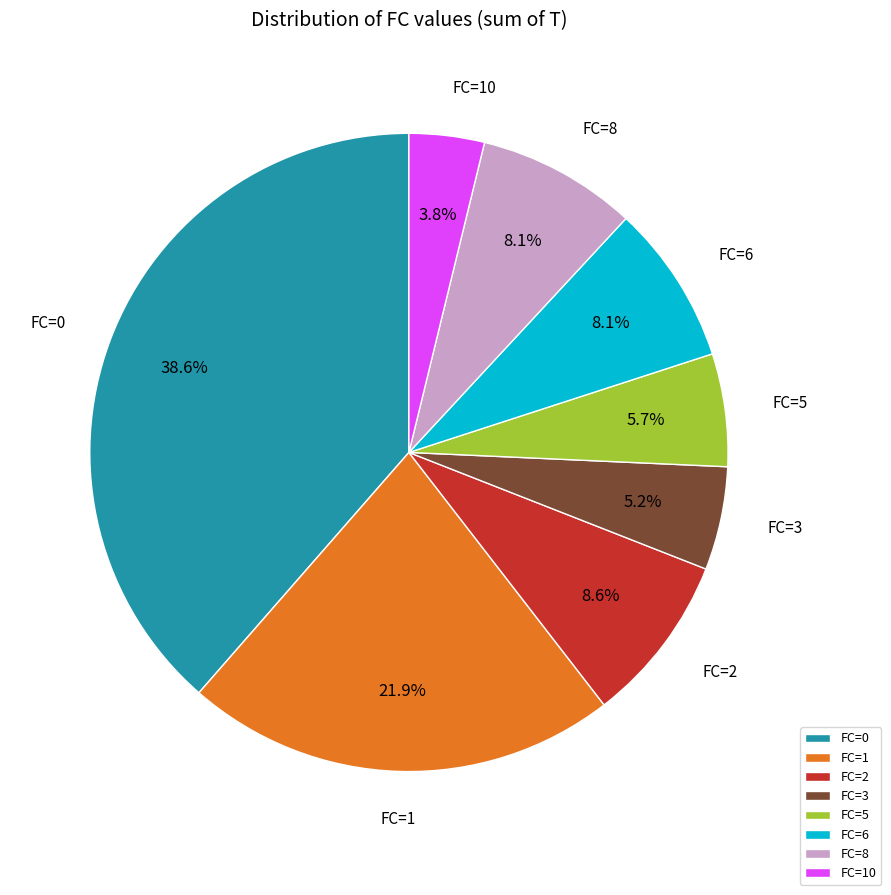

What is the ratio of the value at FC=1 to the value at FC=5?

3.8